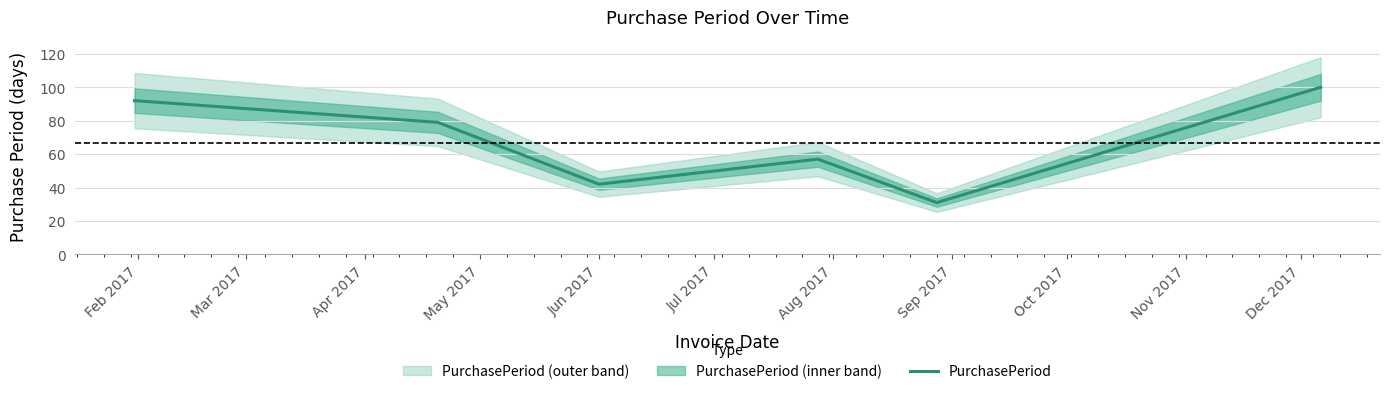

Reading right to left, what are all the values shown in this chart?

100	31	57	42	79	92